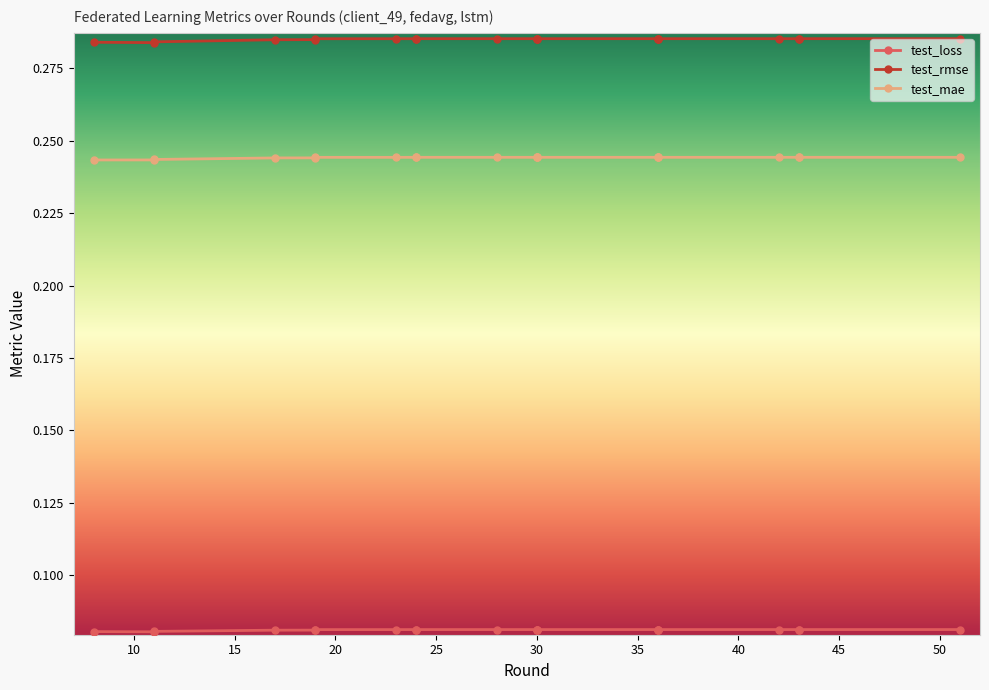

How many interior local valleys does the test_rmse series have?

4